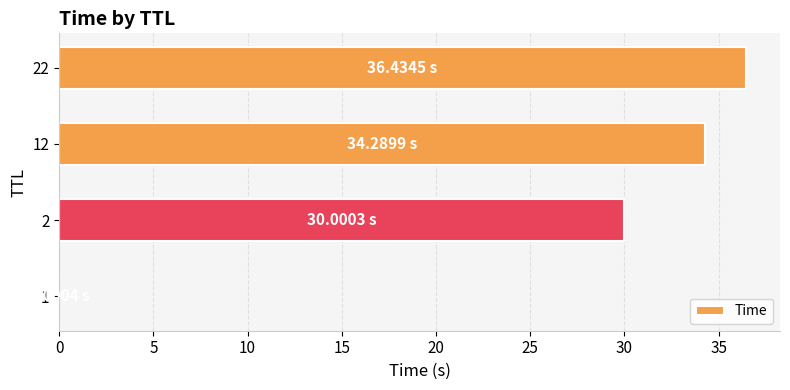

What is the sum of all values?

100.7